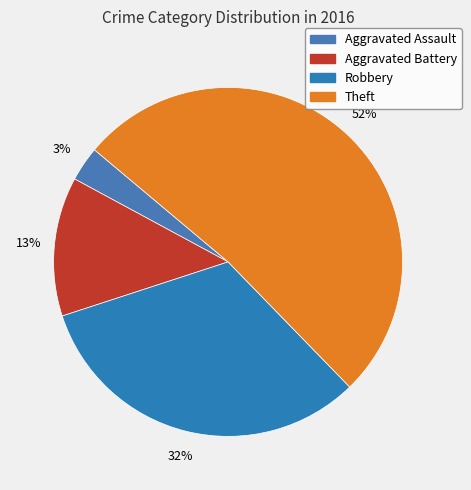

Count the number of slices in the pie.

4